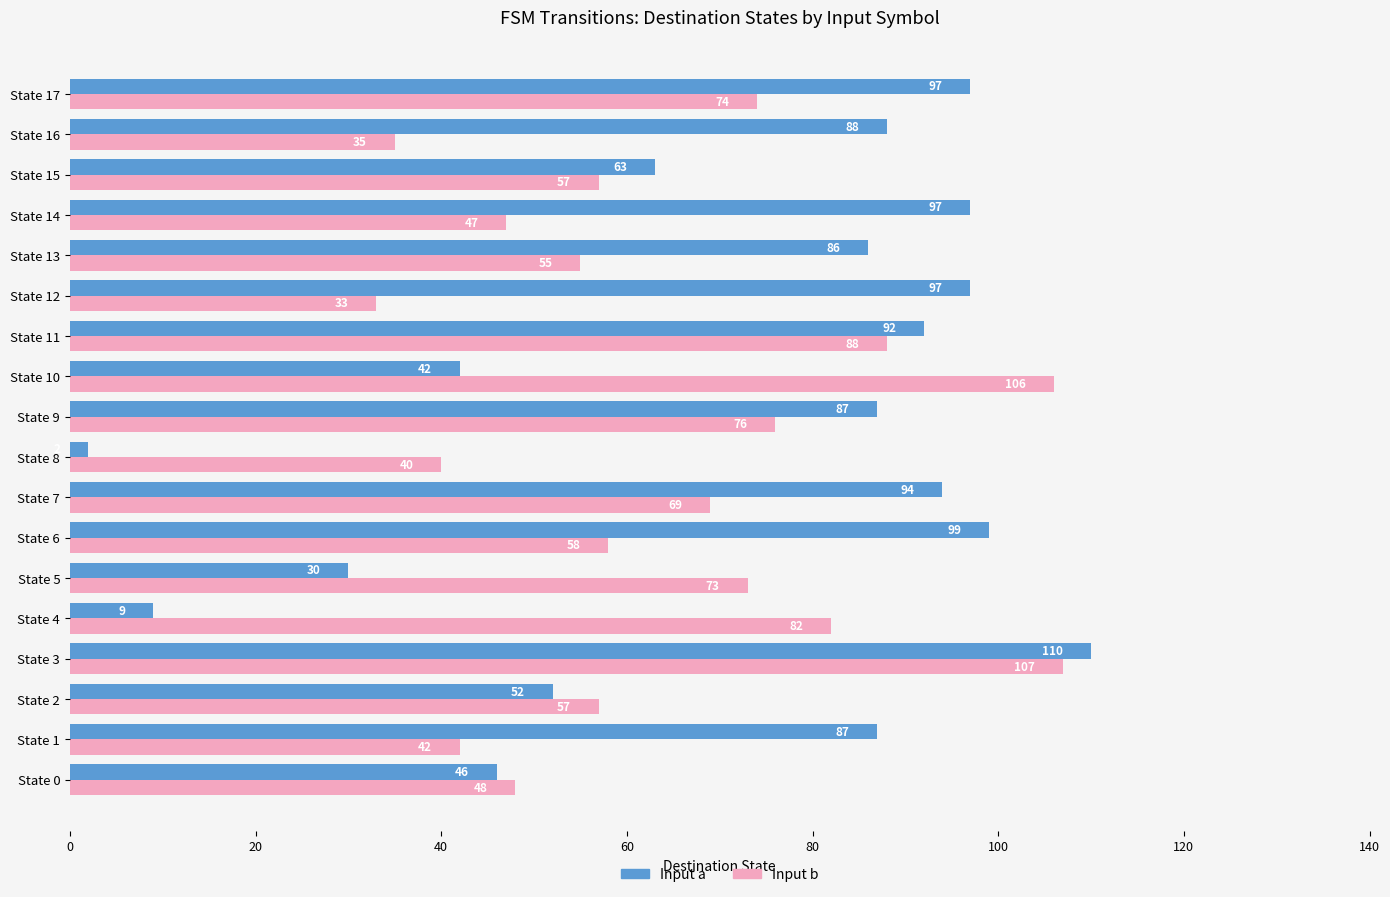

How many values in the Input a series are below 87?

8